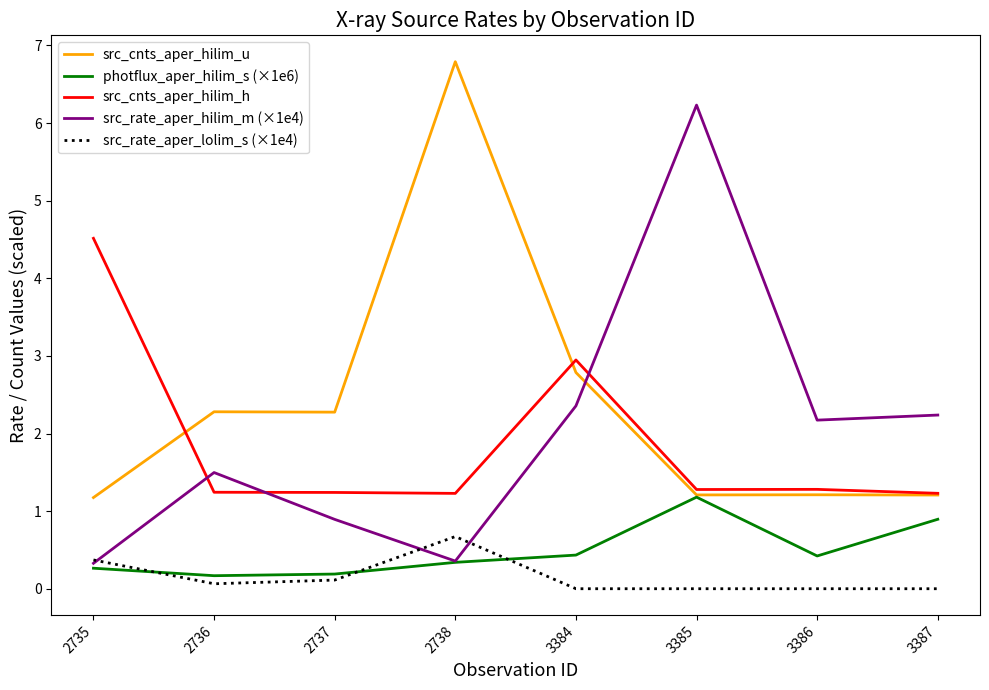

The photflux_aper_hilim_s (×1e6) series shows 0.2 at 2736. True or false?

True